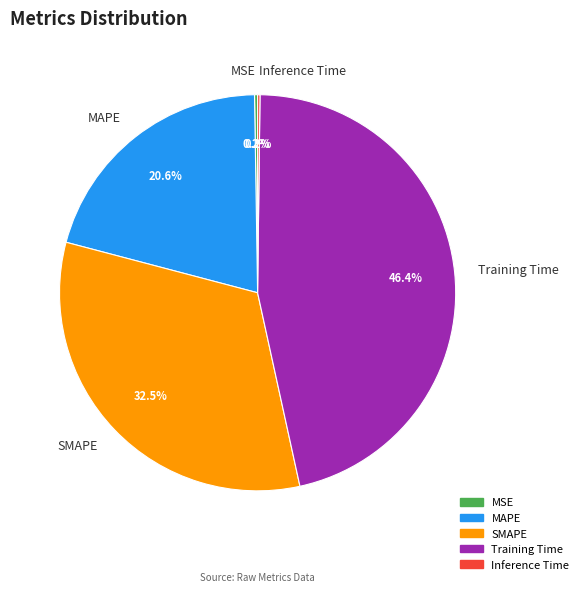

Is there any slice that represents more than half of the pie?

No